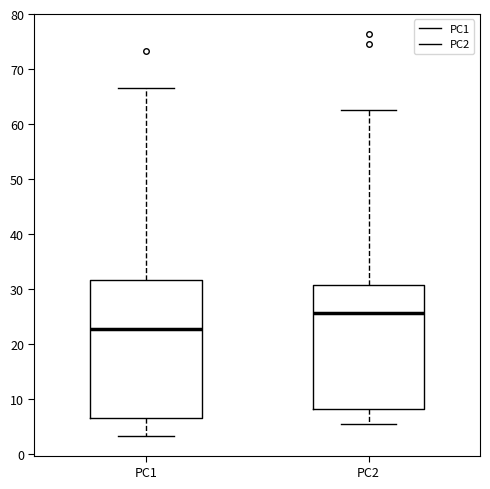

Comparing the boxes themselves (not the whiskers), which one is the tallest?

PC1